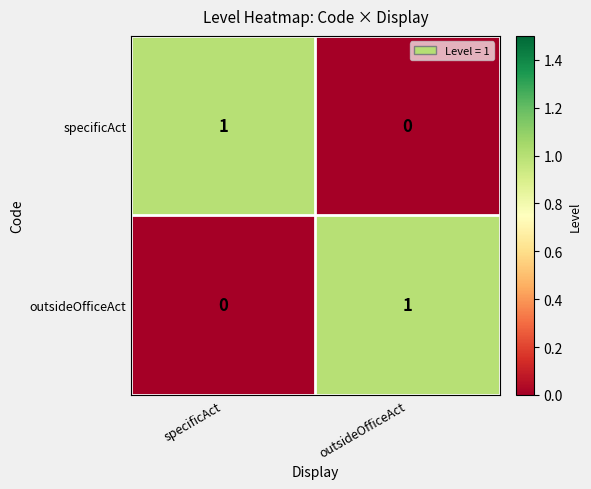

Reading left to right, transcribe all the data shown in this chart.

specificAct: 1	0
outsideOfficeAct: 0	1